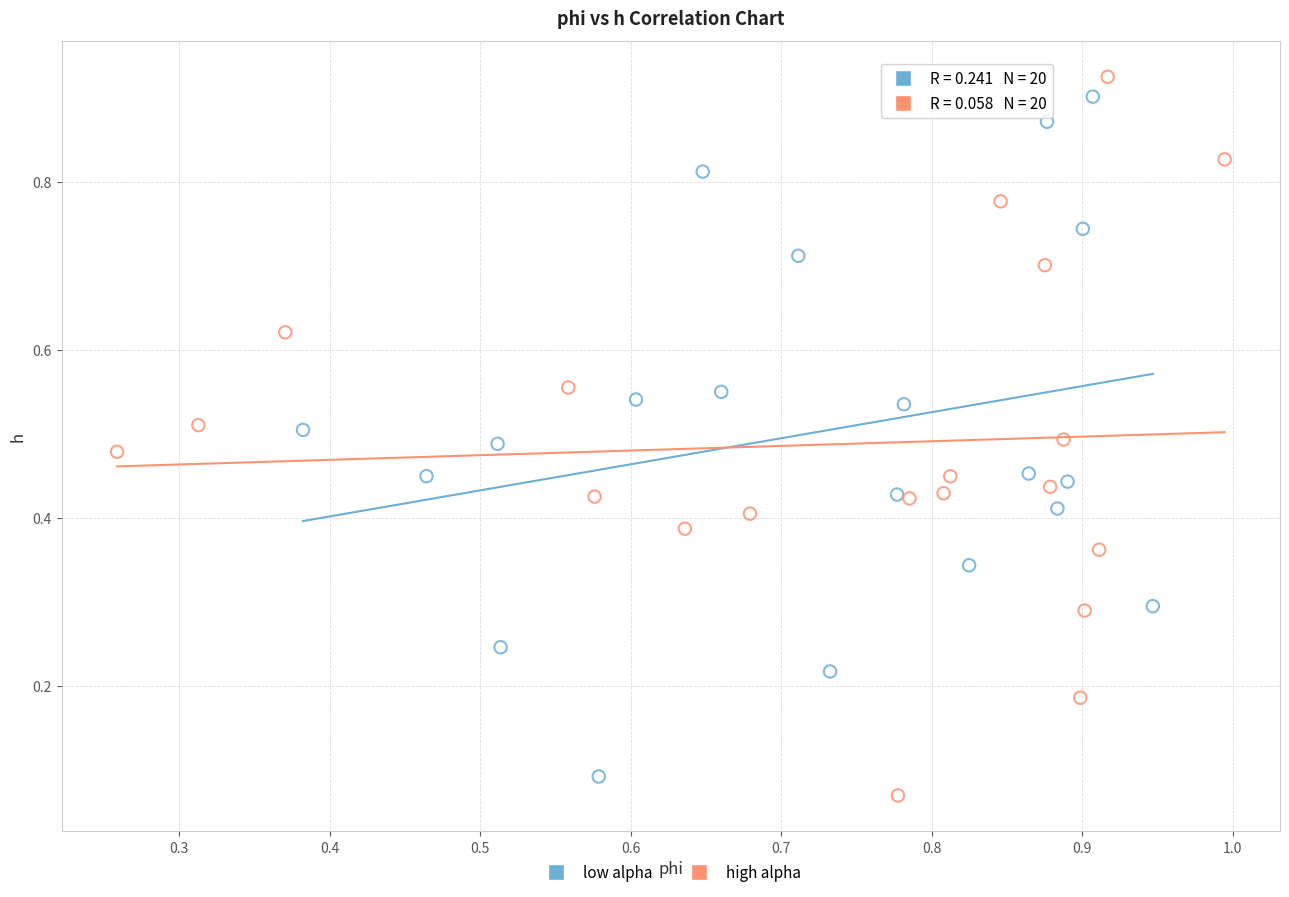

Which series has the widest spread of Y values?

high alpha